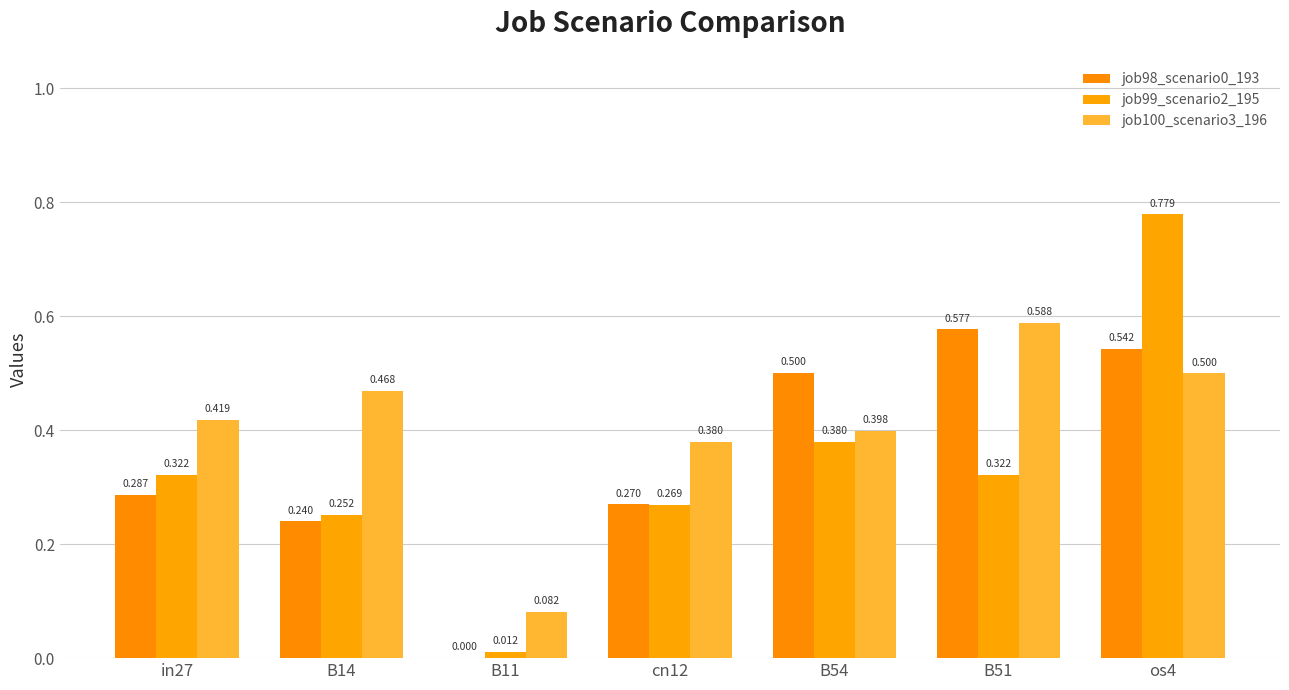

How many values in job98_scenario0_193 are above zero?

6